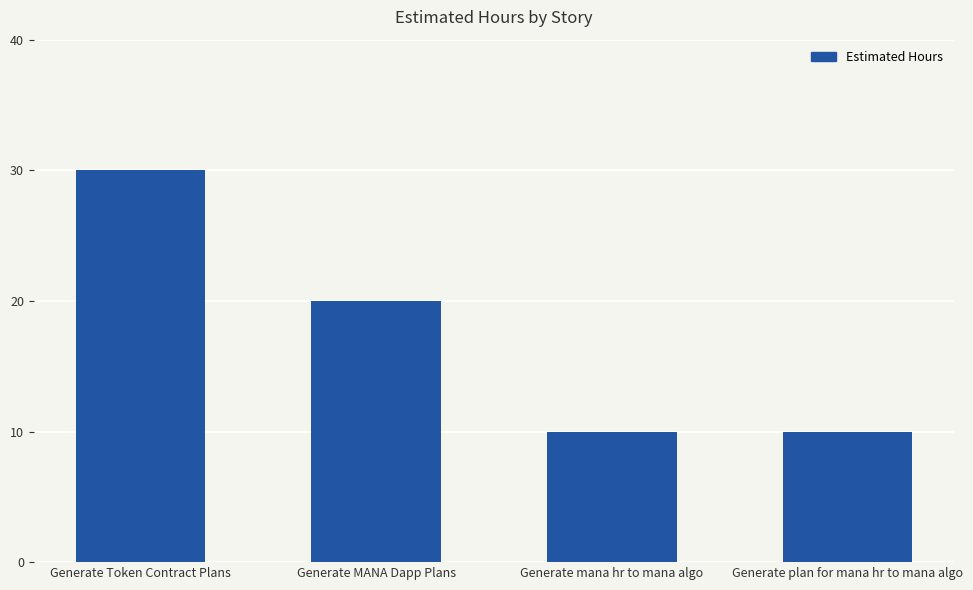

What is the ratio of the value at Generate mana hr to mana algo to the value at Generate plan for mana hr to mana algo?

1.0